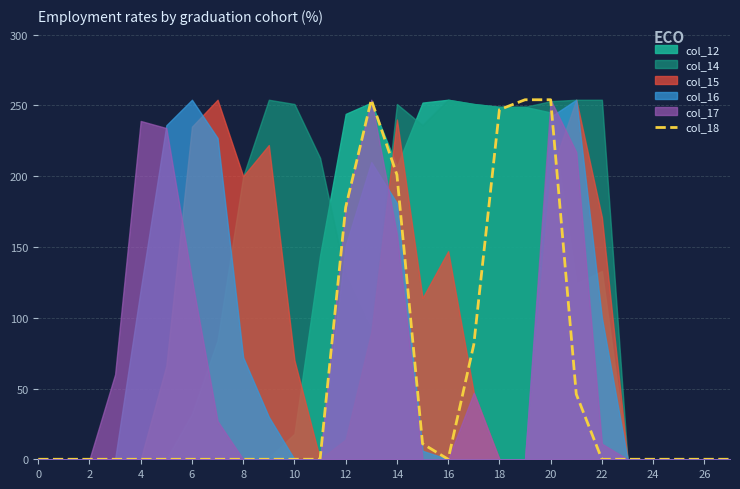

What is the maximum value for col_18?

254